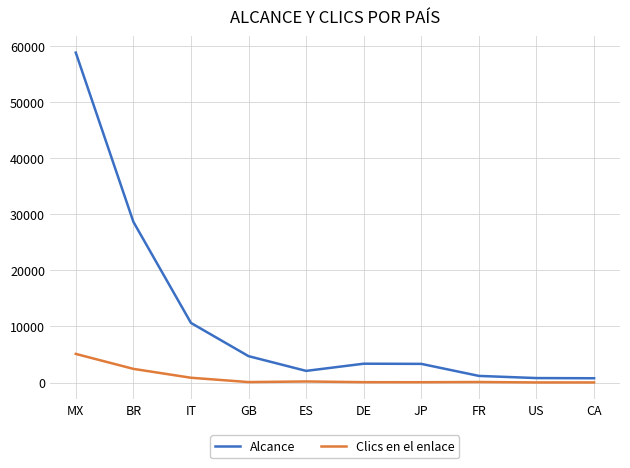

What is the smallest value displayed?

20